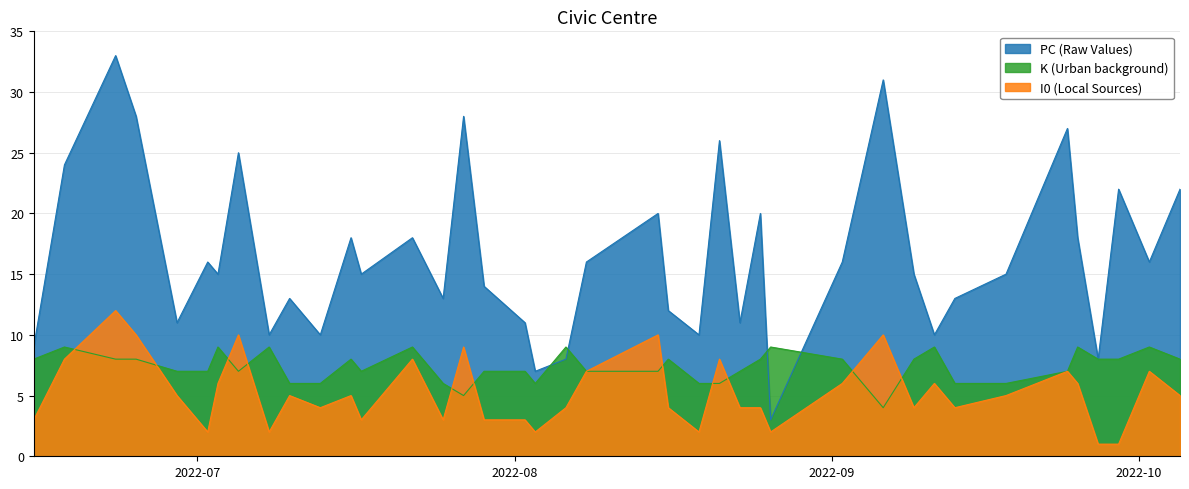

At which category does PC reach its first local peak?

2